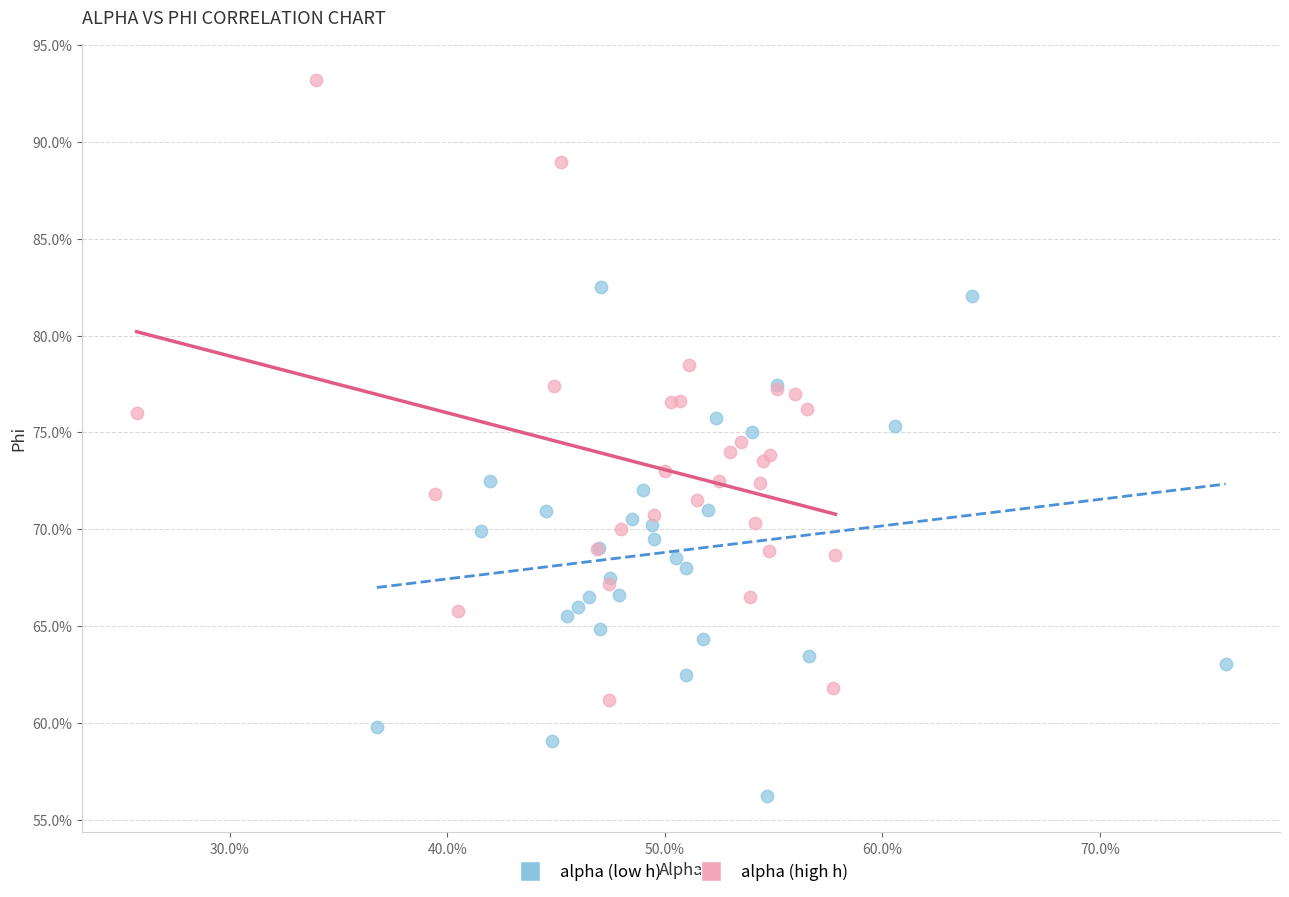

Which series has the widest spread of Y values?

alpha (high h)